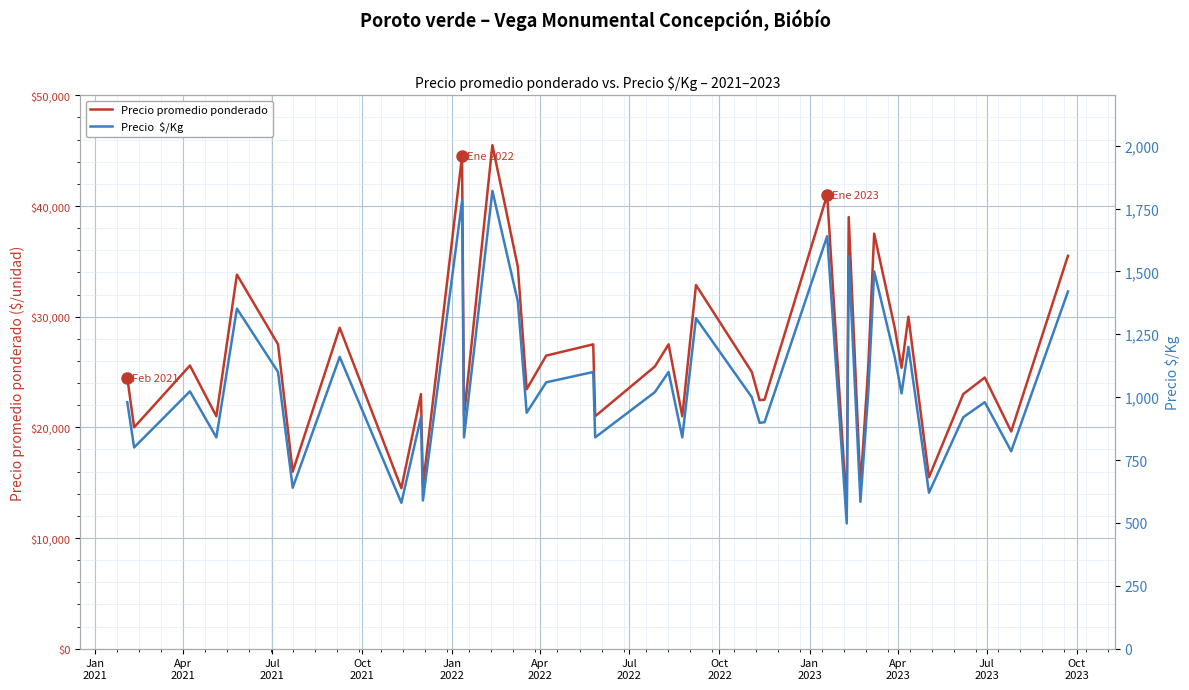

What is the maximum value for Precio promedio ponderado?

45500